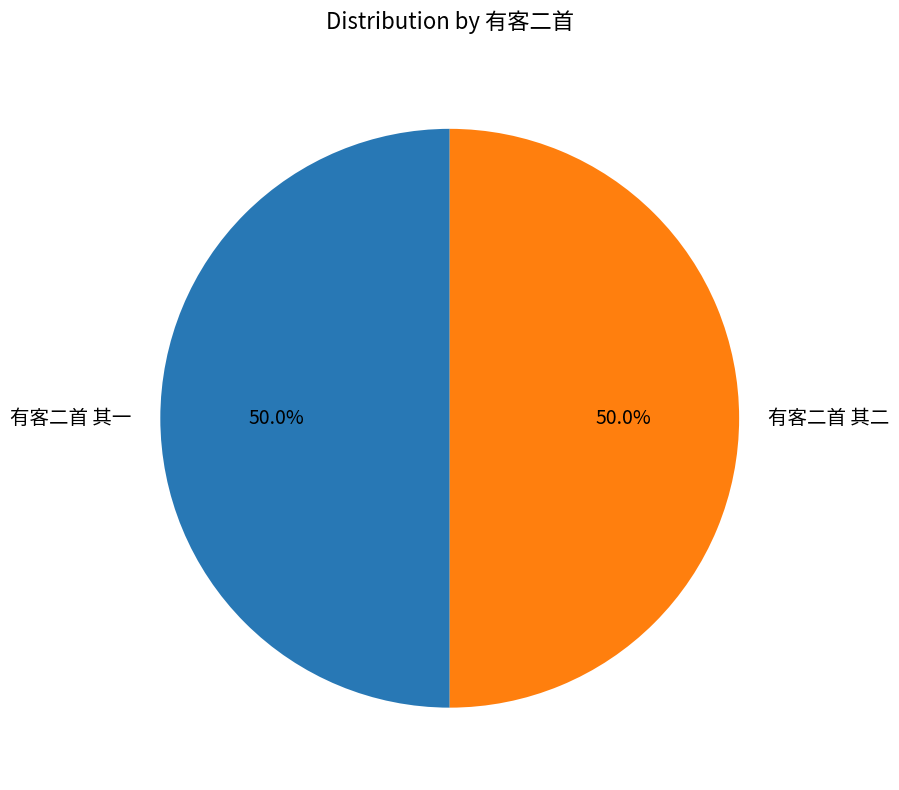

To the nearest percent, what portion does 有客二首 其一 represent?

50%